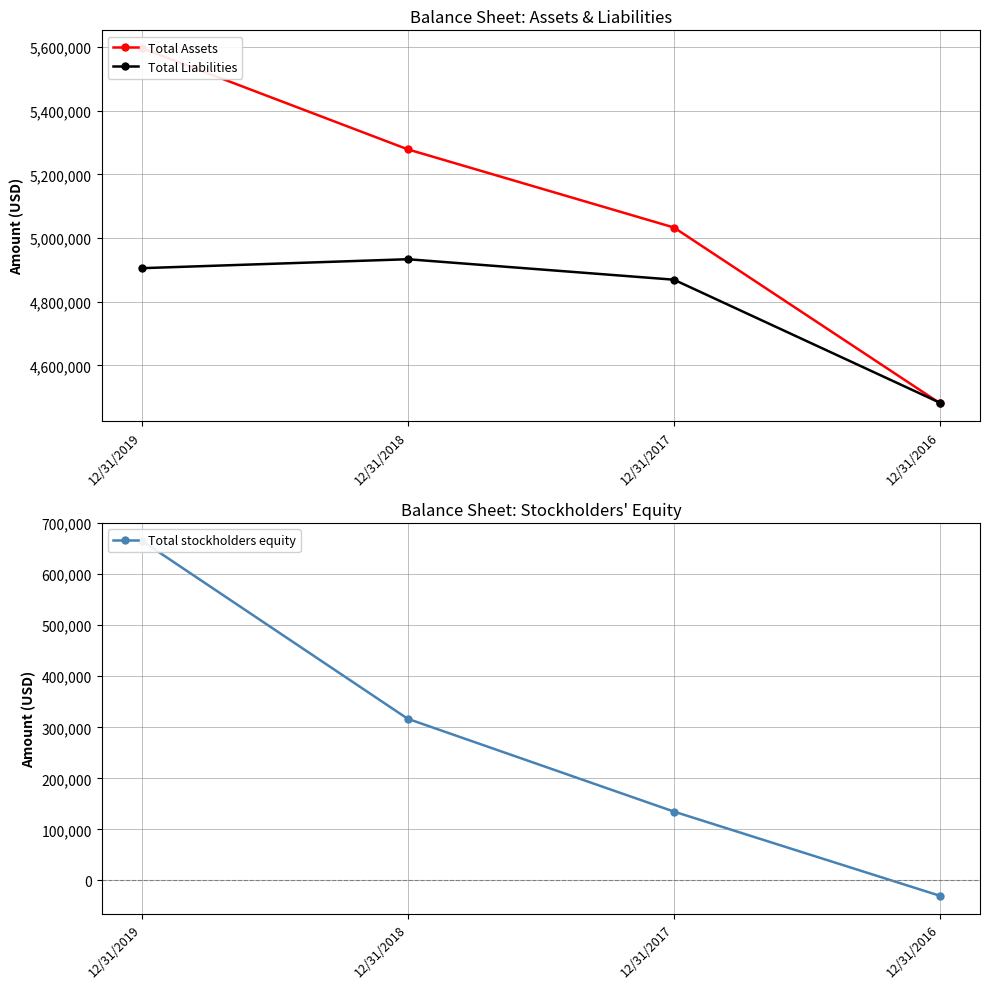

Reading right to left, list all the values displayed in this chart.

Total Assets: 12/31/2016=4480595	12/31/2017=5032985	12/31/2018=5278563	12/31/2019=5596686
Total Liabilities: 12/31/2016=4482239	12/31/2017=4869040	12/31/2018=4933355	12/31/2019=4905181
Total stockholders equity: 12/31/2016=-30082	12/31/2017=134944	12/31/2018=316680	12/31/2019=665781